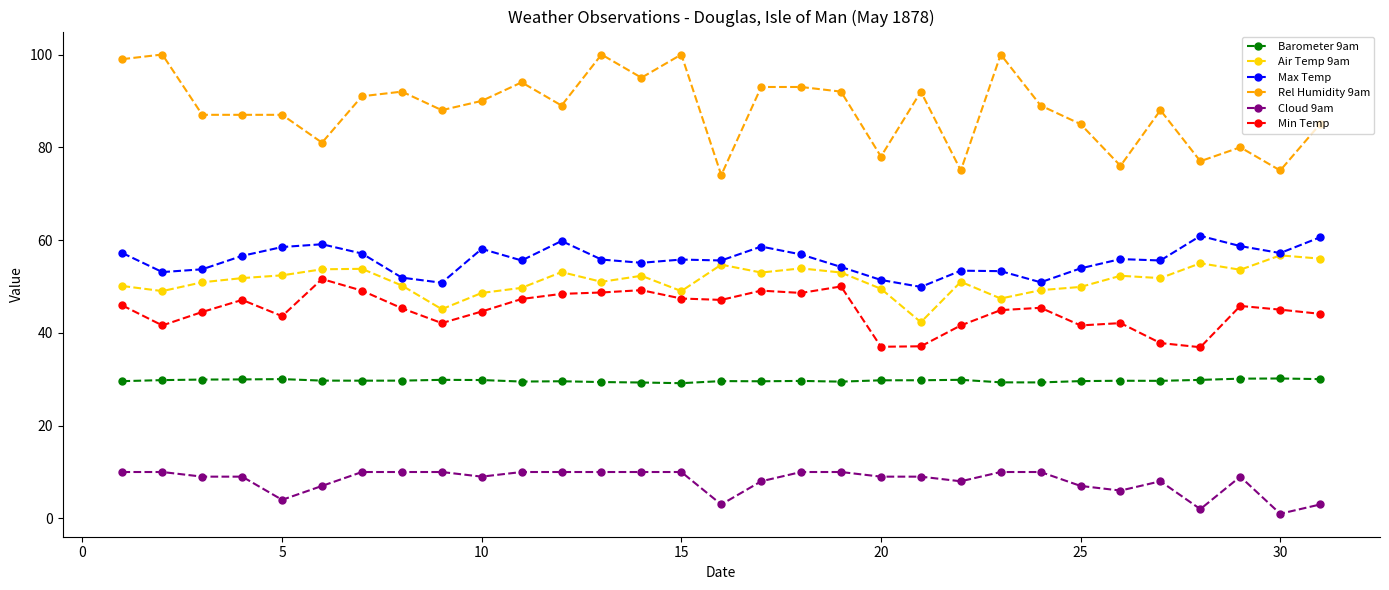

What is the difference between the maximum and minimum values in the Rel Humidity 9am series?

26.0